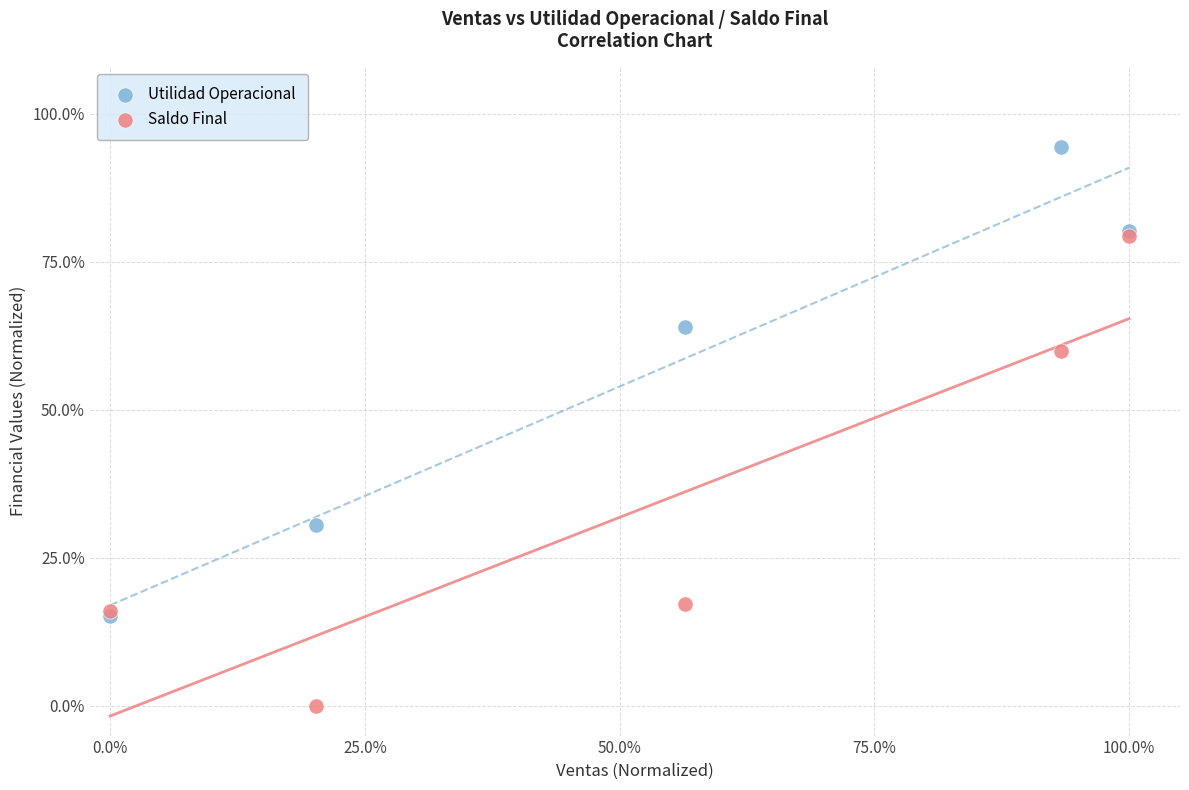

Across all series, what Y value is closest to 47?

60.0